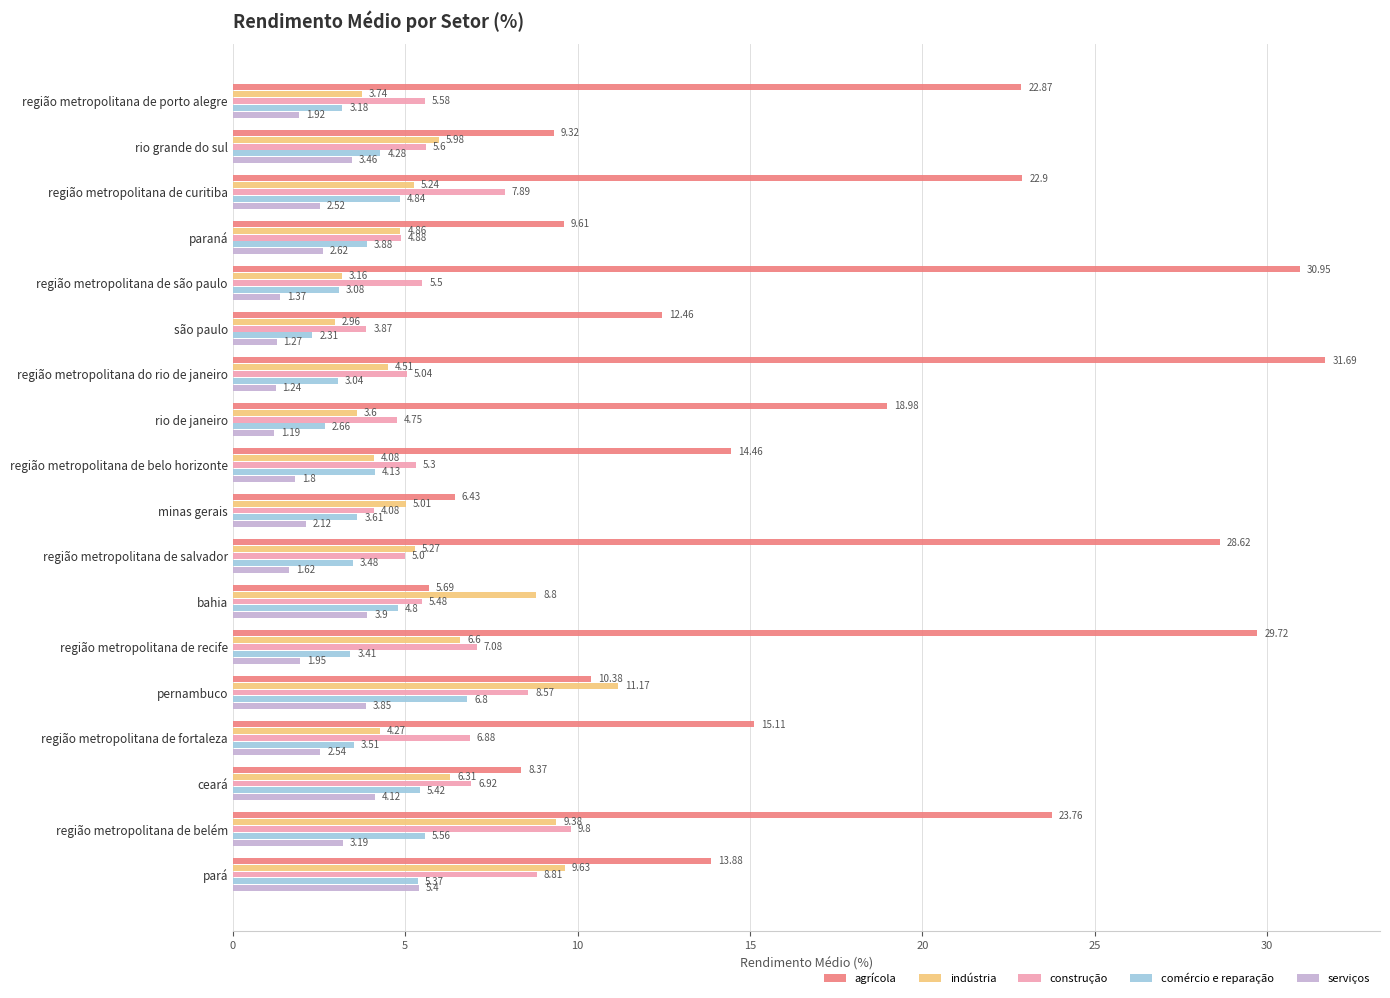

Which series has the largest total across all categories?

agrícola